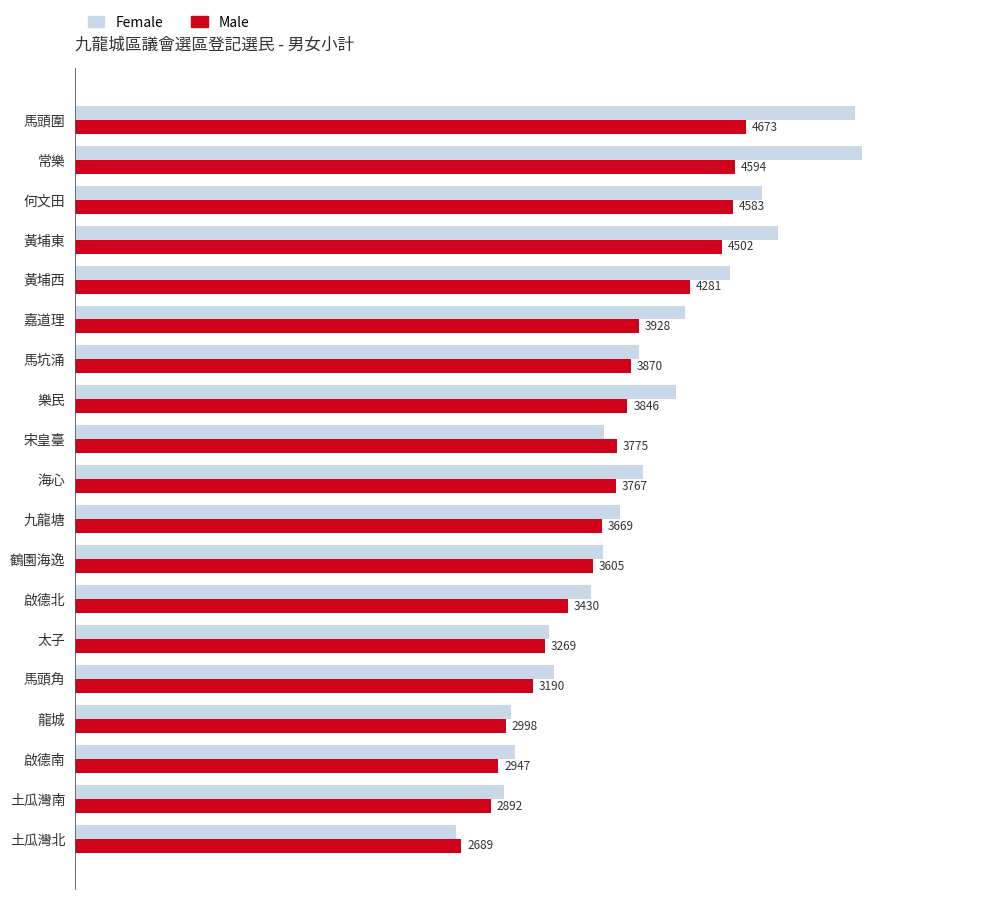

At which label is Male closest to 3681?

九龍塘